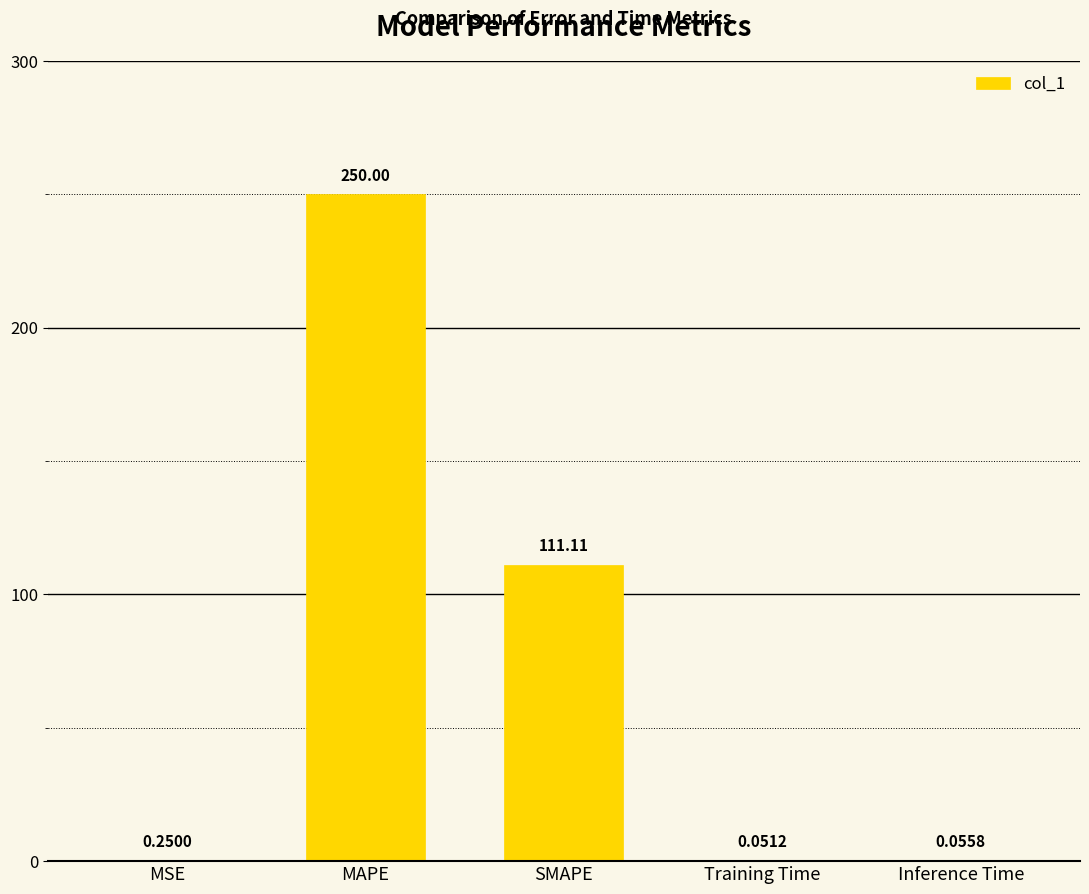

What is the difference between the values at MSE and SMAPE?

110.9